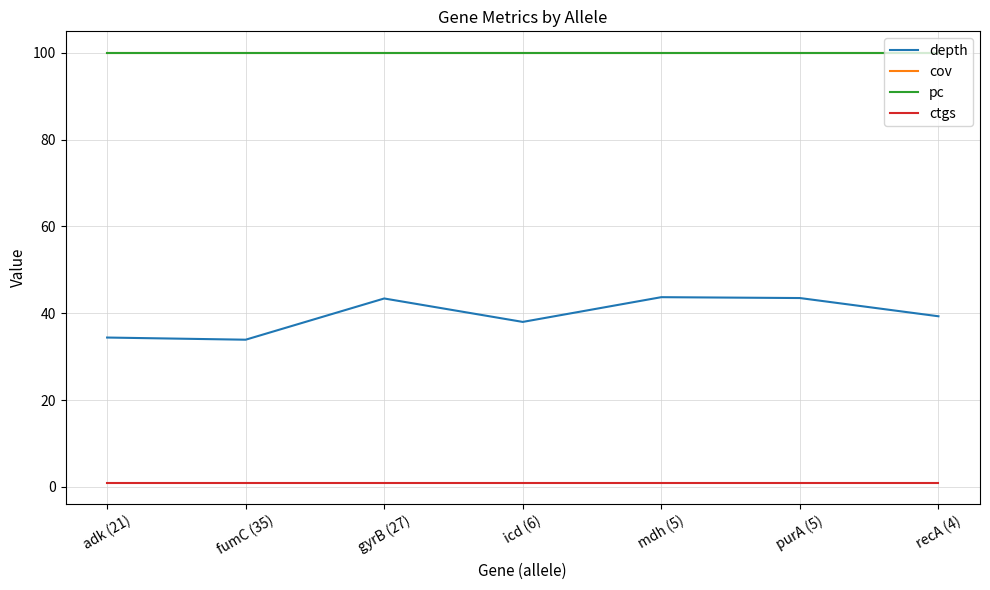

Is this an area chart (filled region under the line)?

No